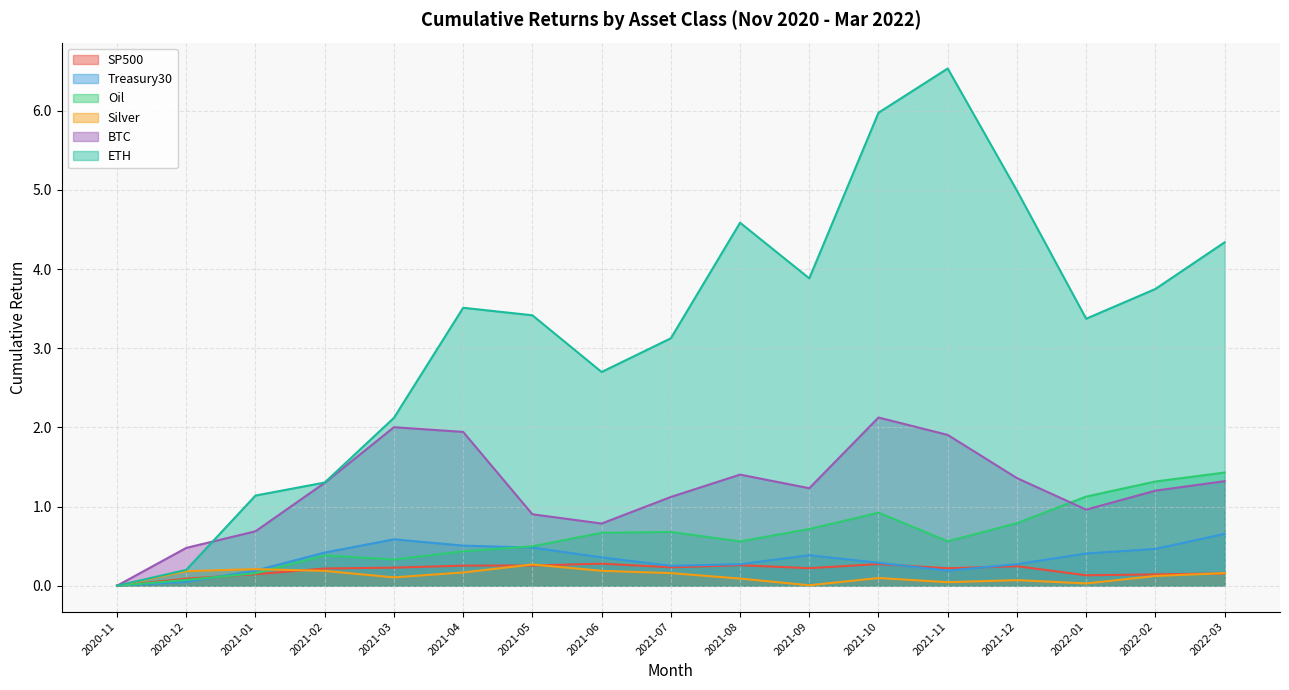

What position from the right is 2021-08?

8